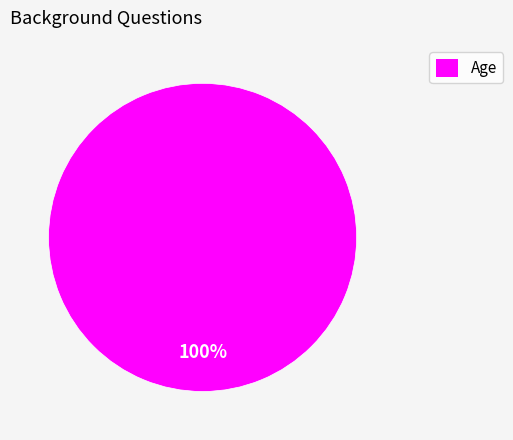

To the nearest percent, what percentage of the pie is Age?

100%